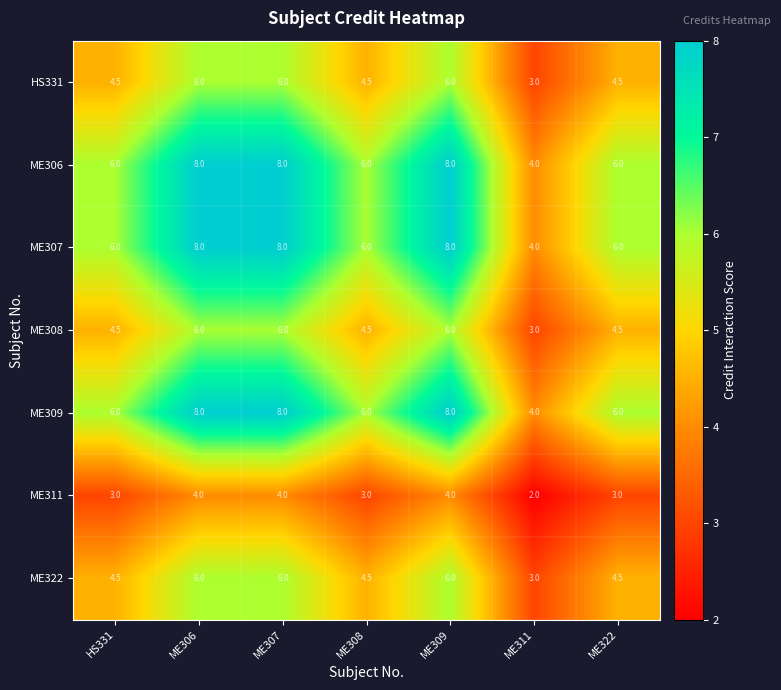

What is the total value across all series at ME307?

46.0